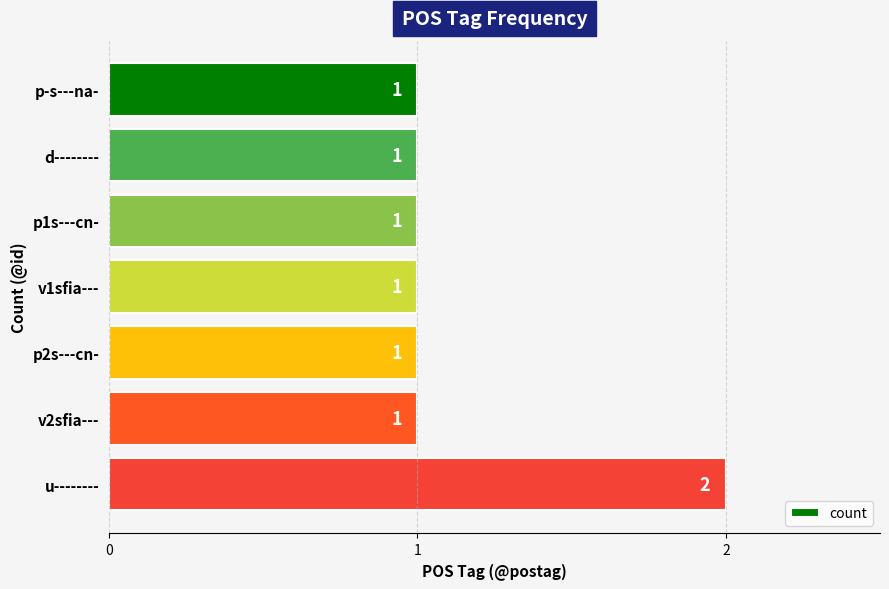

What is the ratio of the value at v1sfia--- to the value at p1s---cn-?

1.0